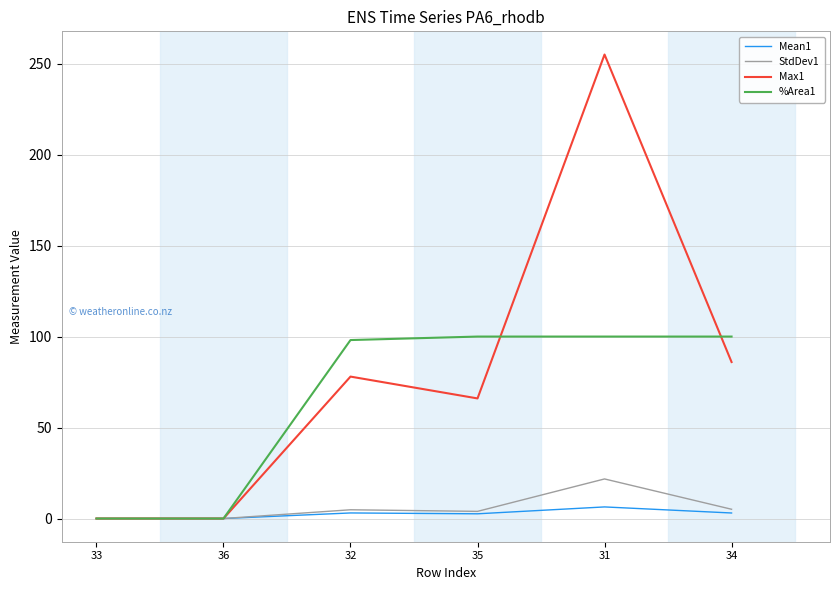

What is the greatest value displayed?

255.0